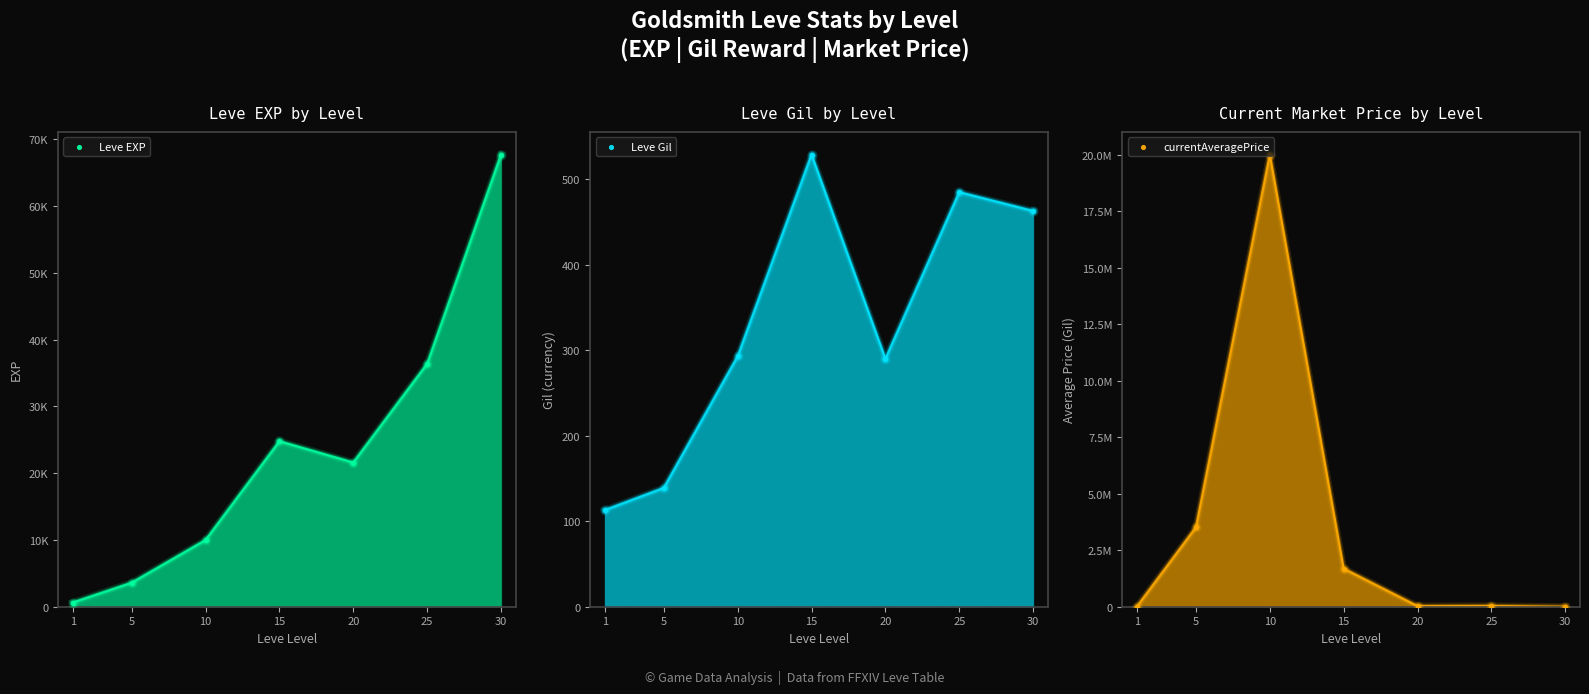

At which category is the sum across all series the highest?

10